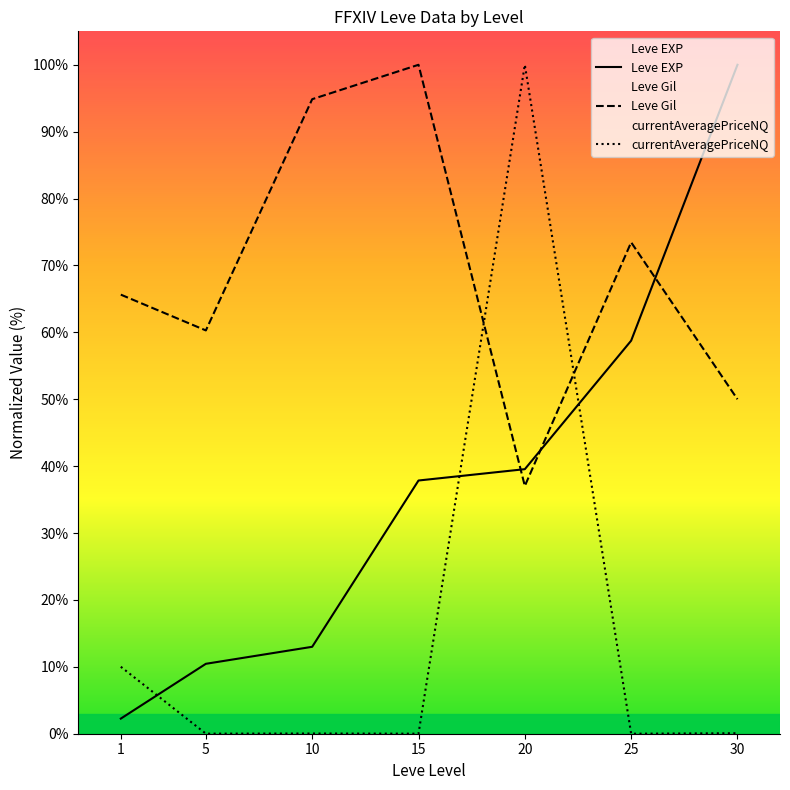

What are all the series names shown in the legend?

Leve EXP, Leve Gil, currentAveragePriceNQ